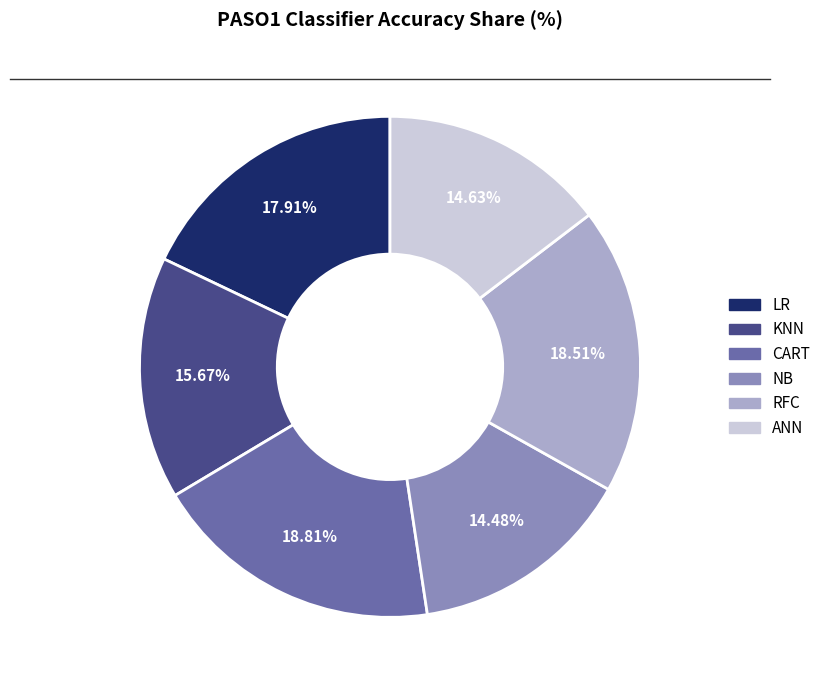

Which has a higher value, KNN or RFC?

RFC